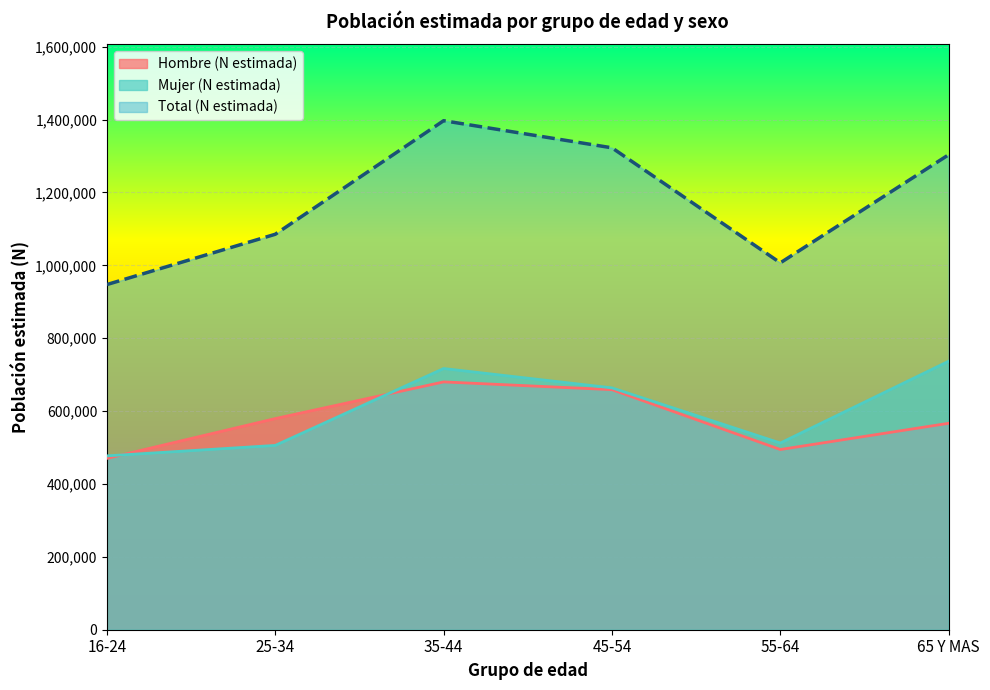

What is the average value of the Hombre (N estimada) series?

574917